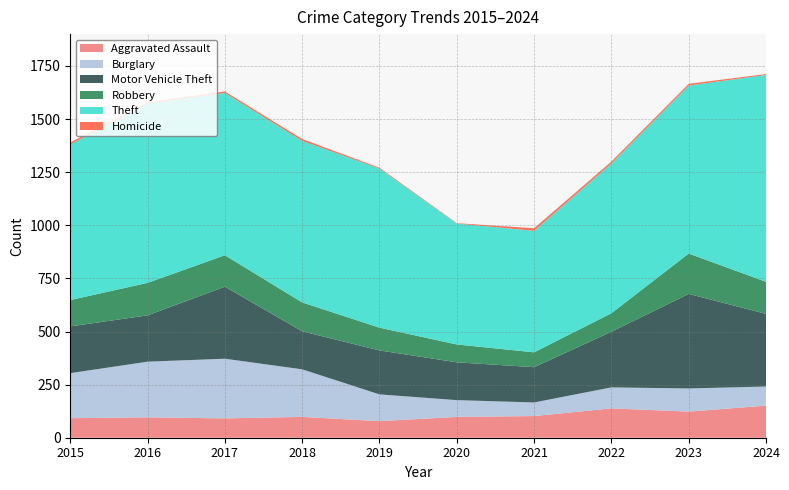

Reading left to right, list all the values displayed in this chart.

Aggravated Assault: 92	96	91	98	78	98	102	138	123	151
Burglary: 212	262	281	224	126	79	64	99	109	90
Motor Vehicle Theft: 220	218	339	179	207	178	166	262	445	342
Robbery: 124	153	148	136	107	84	70	87	190	151
Theft: 733	844	764	760	749	569	572	705	791	974
Homicide: 9	6	7	9	4	2	12	9	8	4